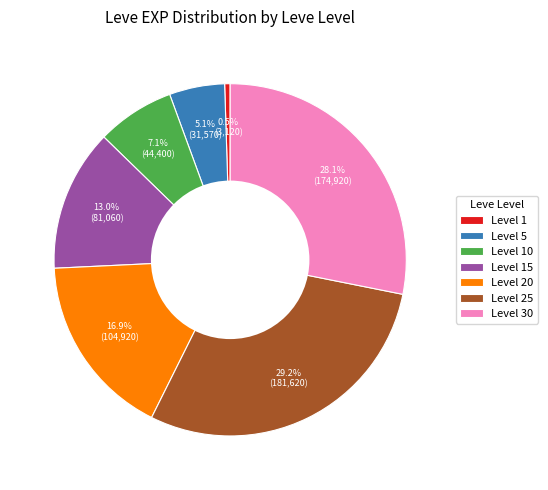

Is there any slice that represents more than half of the pie?

No